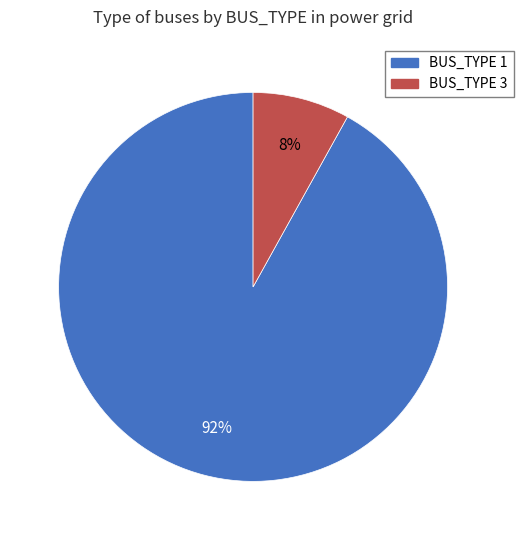

How many slices are in this pie chart?

2